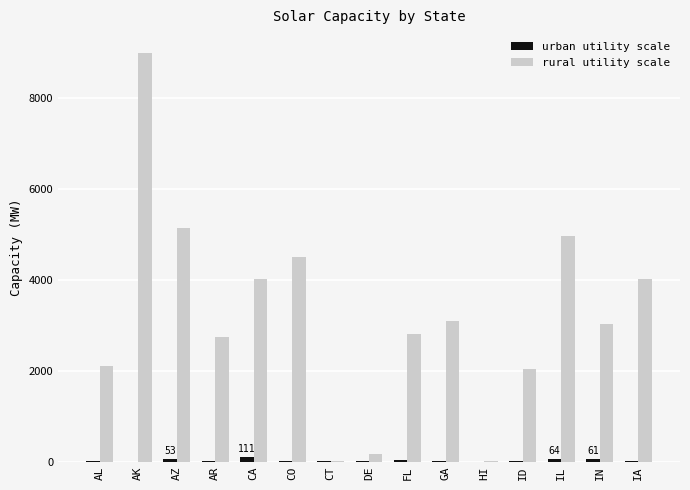

What is the greatest value displayed?

9005